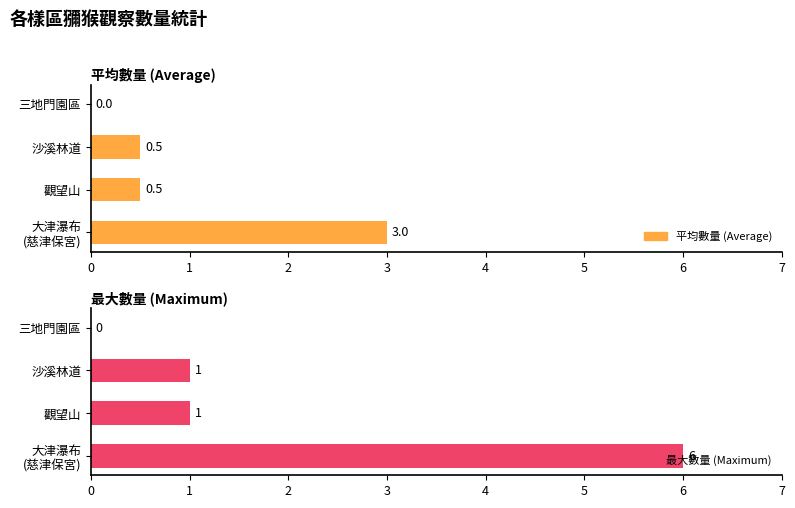

What is the sum of all 平均數量 (Average) values?

4.0